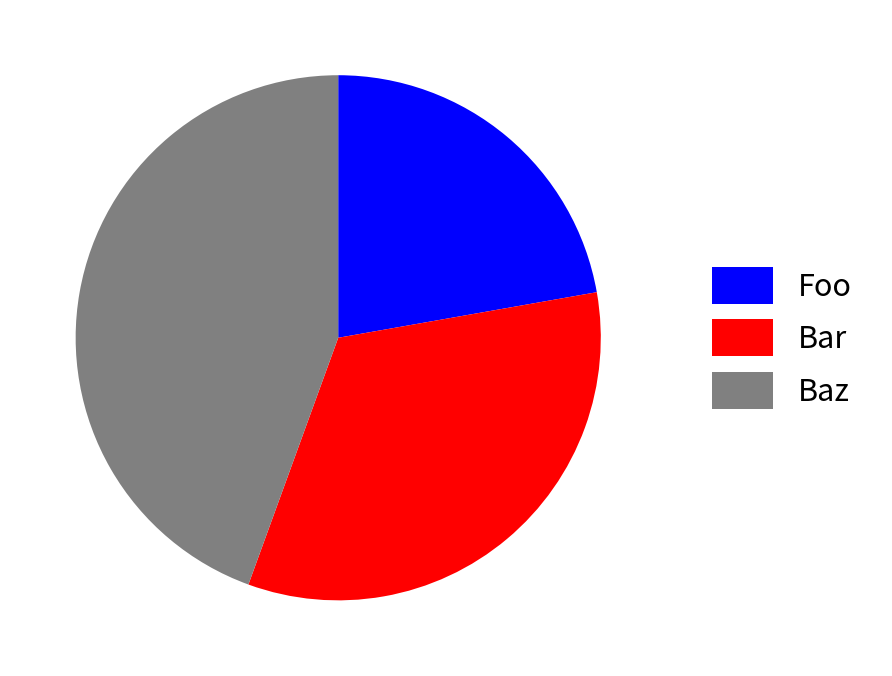

Is it true that Bar is 40% of the pie?

False